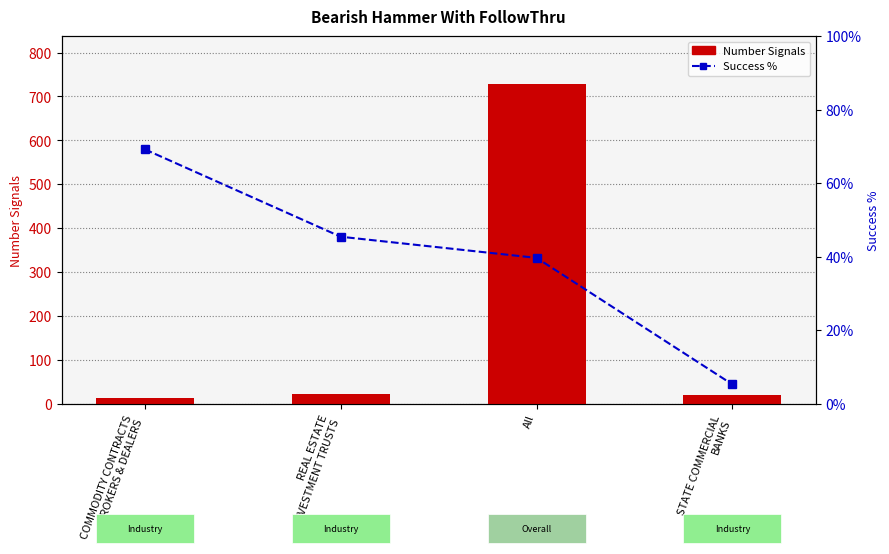

Where is Success % nearest to the value 37?

All